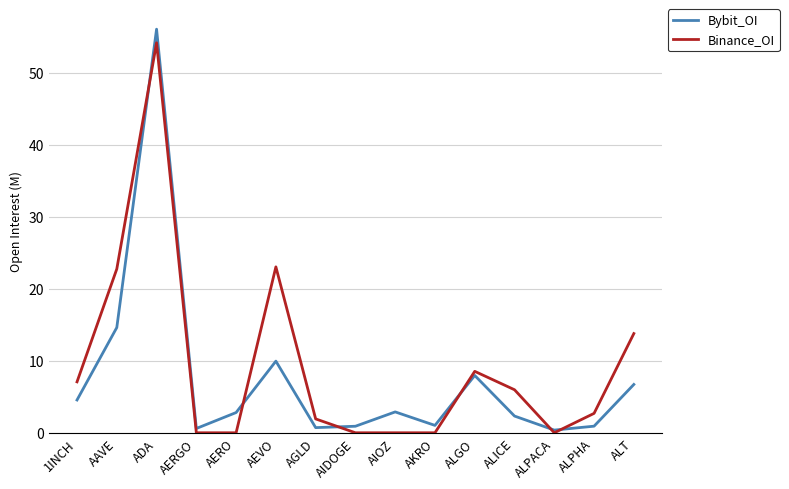

Rank the series at ALICE from highest to lowest value.

Binance_OI, Bybit_OI